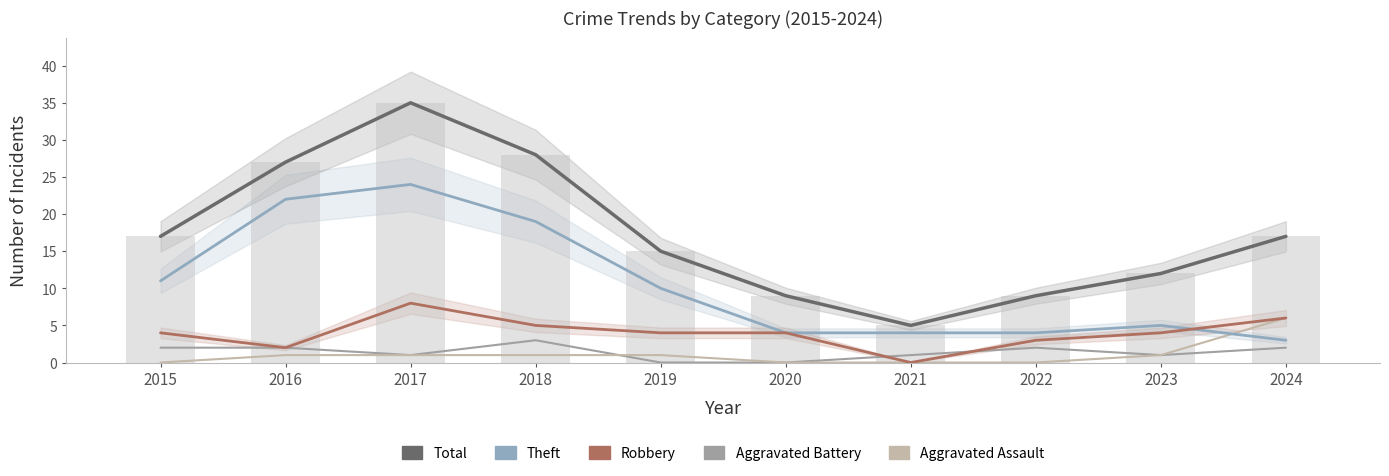

How many series are shown in this chart?

5